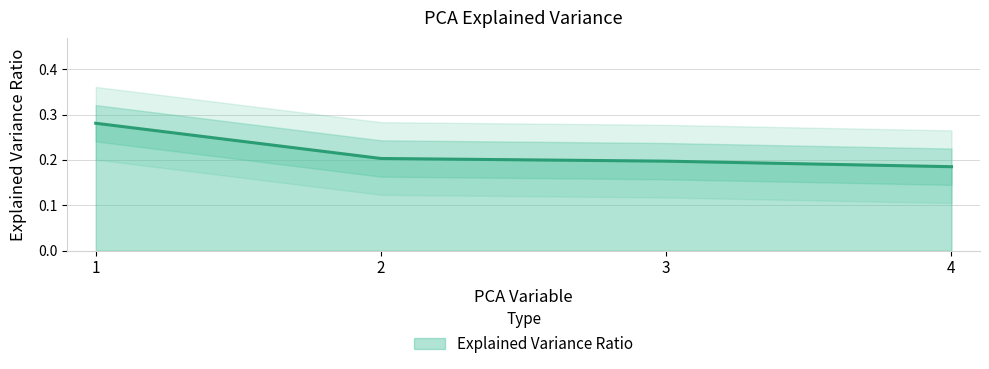

Does the chart have visible grid lines?

Yes